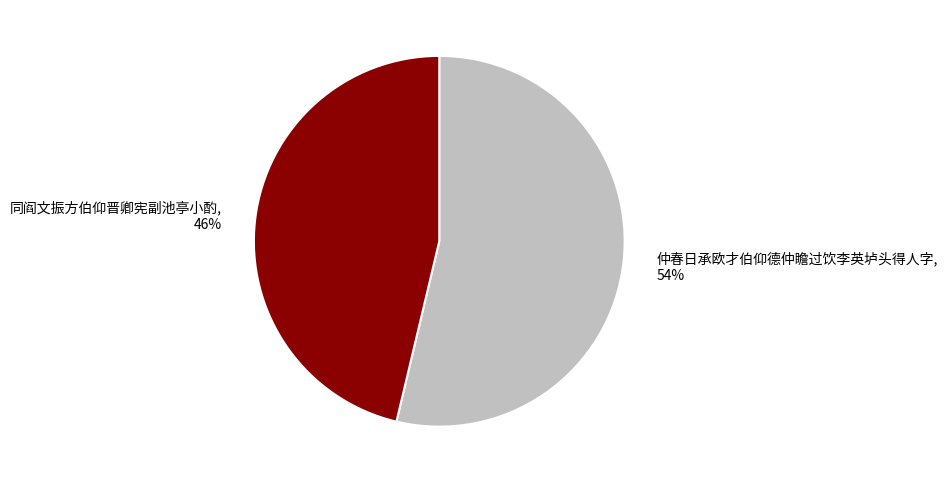

What percentage is the 同阎文振方伯仰晋卿宪副池亭小酌 slice, to the nearest percent?

46%